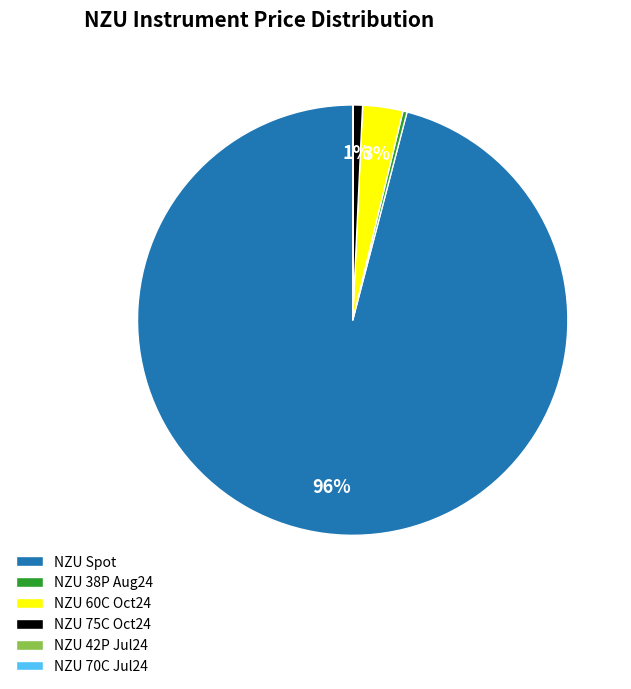

To the nearest percent, what is the average slice percentage?

17%